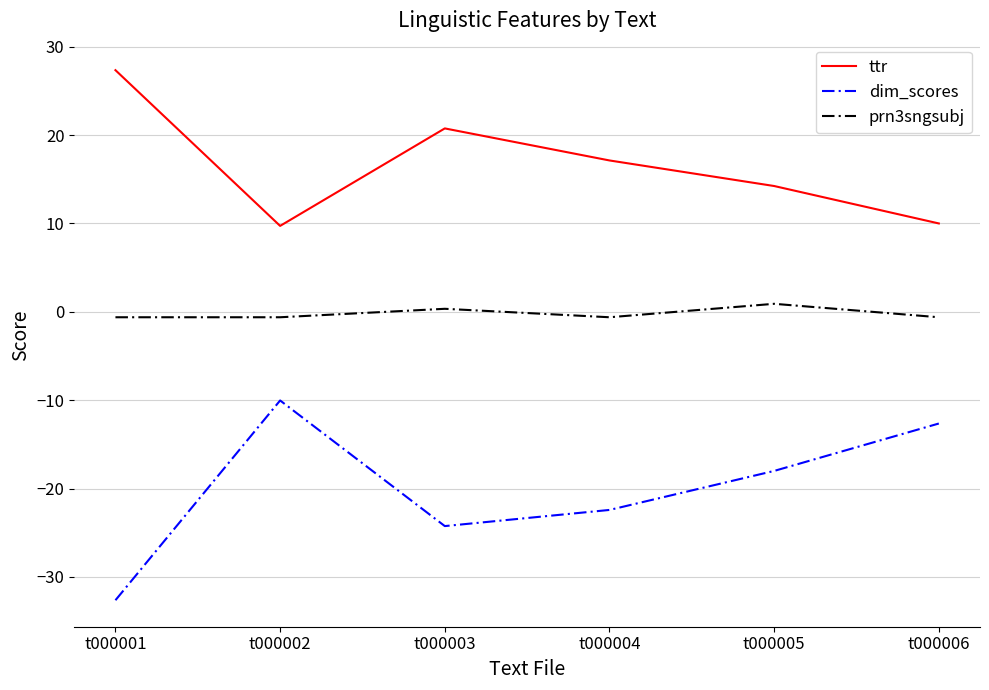

Between t000001 and t000006, which series saw the biggest shift?

dim_scores